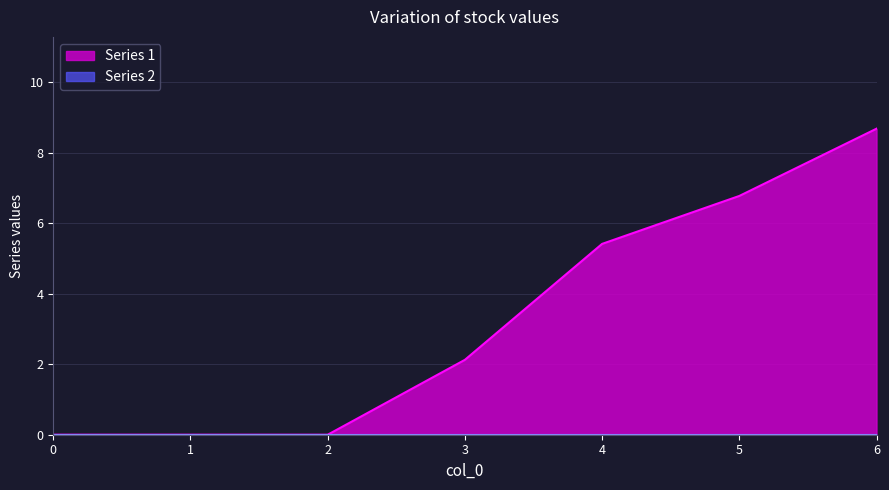

At which category does the chart reach its peak across all series?

6